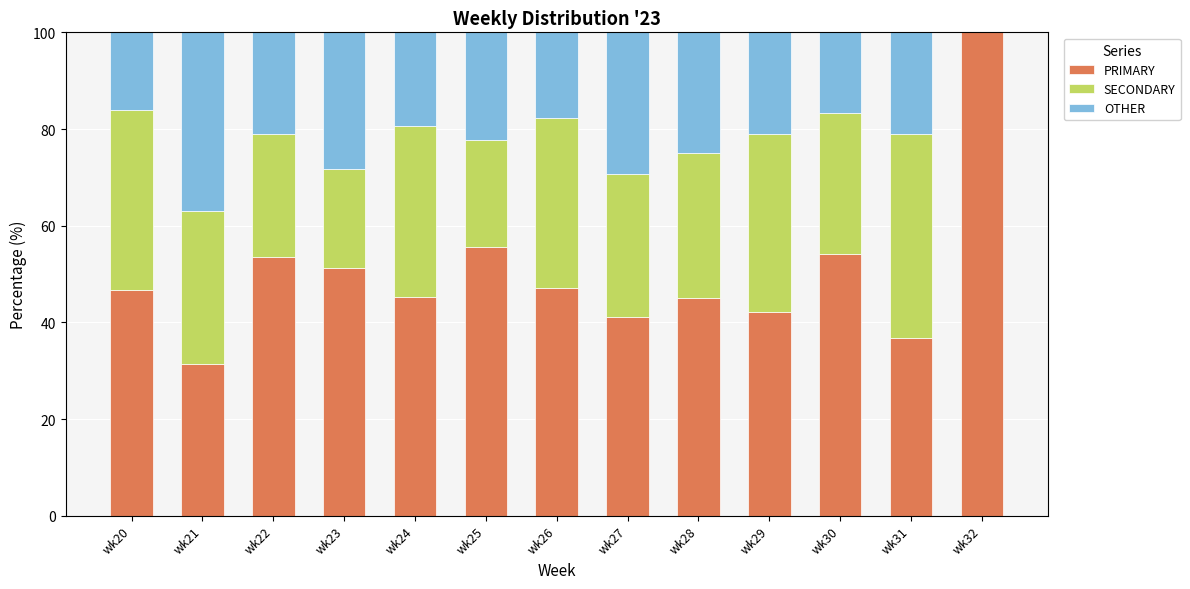

How many series are shown in this chart?

3